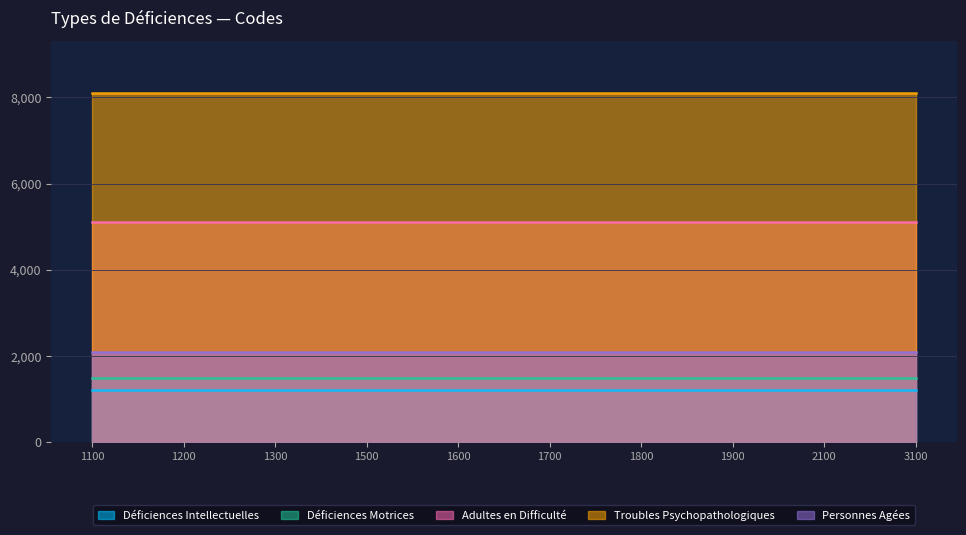

What is the approximate value of Troubles Psychopathologiques at 1200?

8100